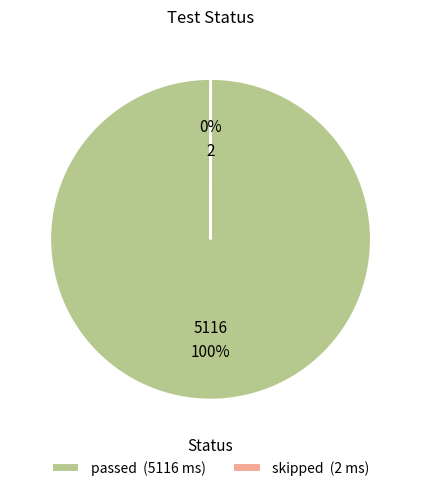

To the nearest percent, what is the average slice percentage?

50%